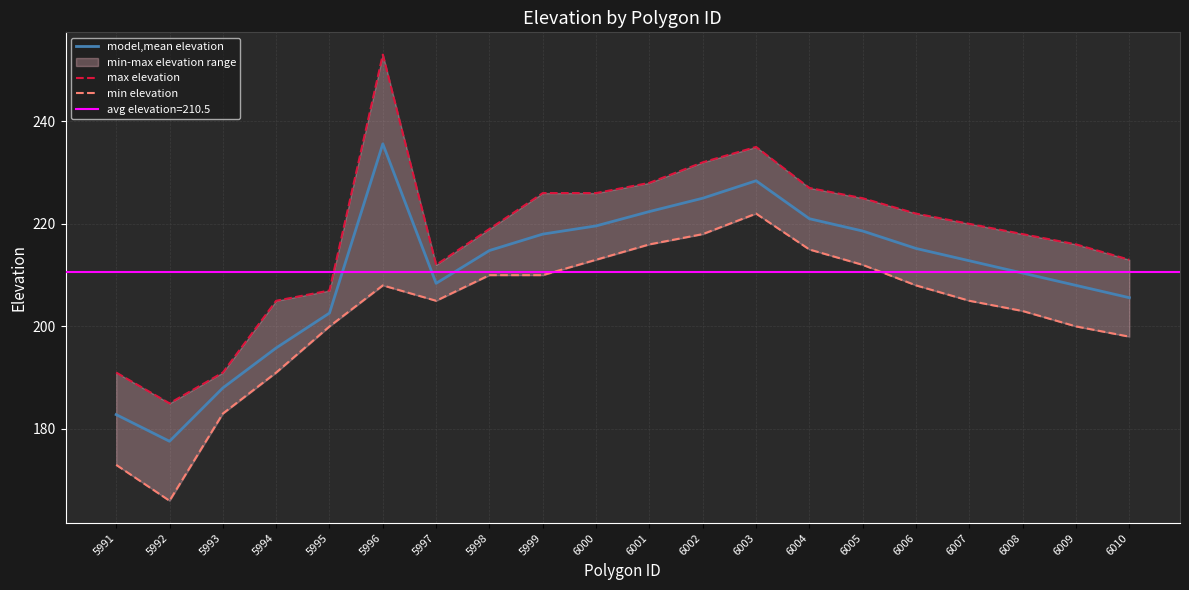

What is the value of the model,mean elevation point at the 2nd from the left?

177.6